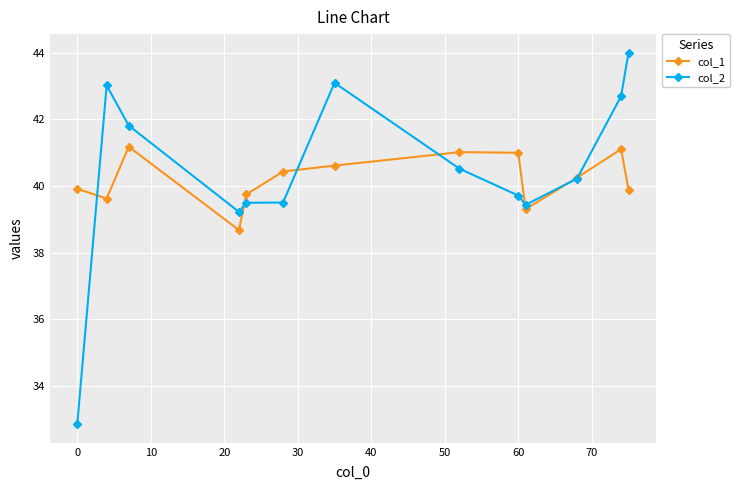

What are all the series names shown in the legend?

col_1, col_2